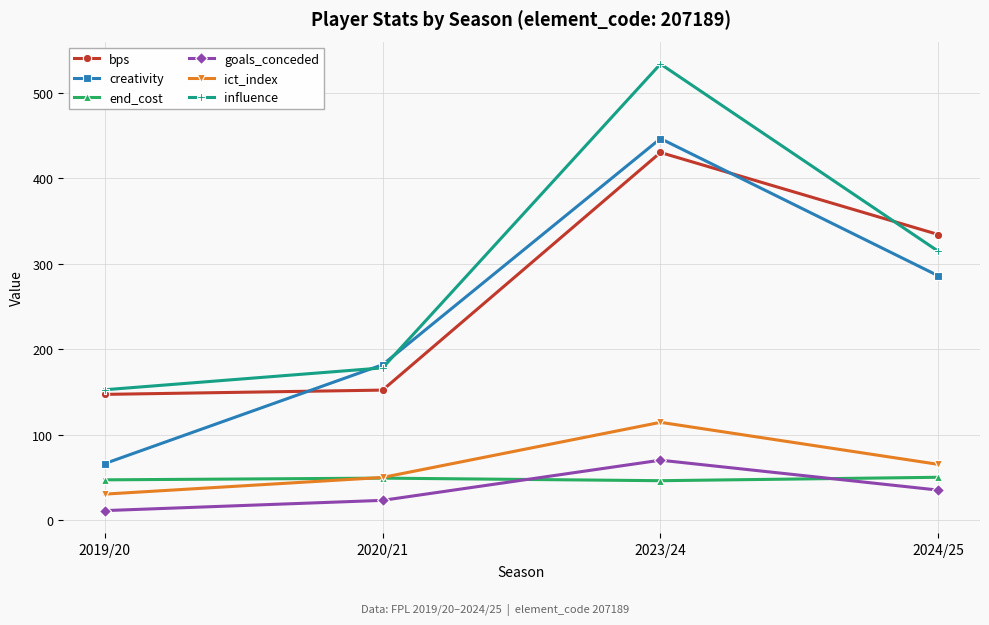

What is the greatest value displayed?

533.6